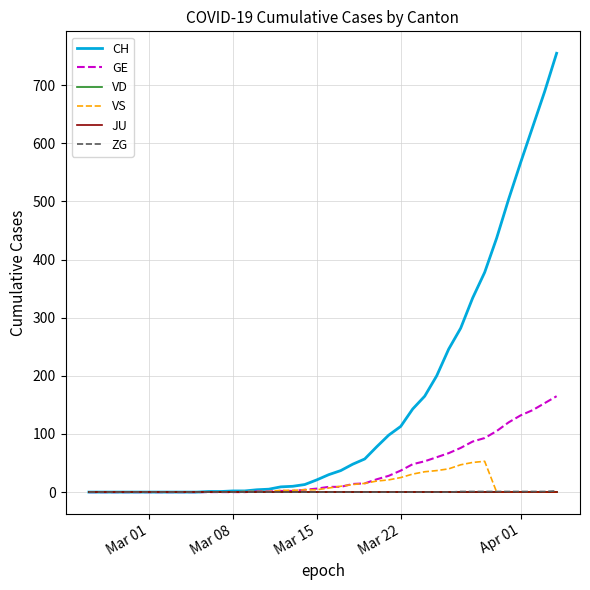

Is this an area chart (filled region under the line)?

No